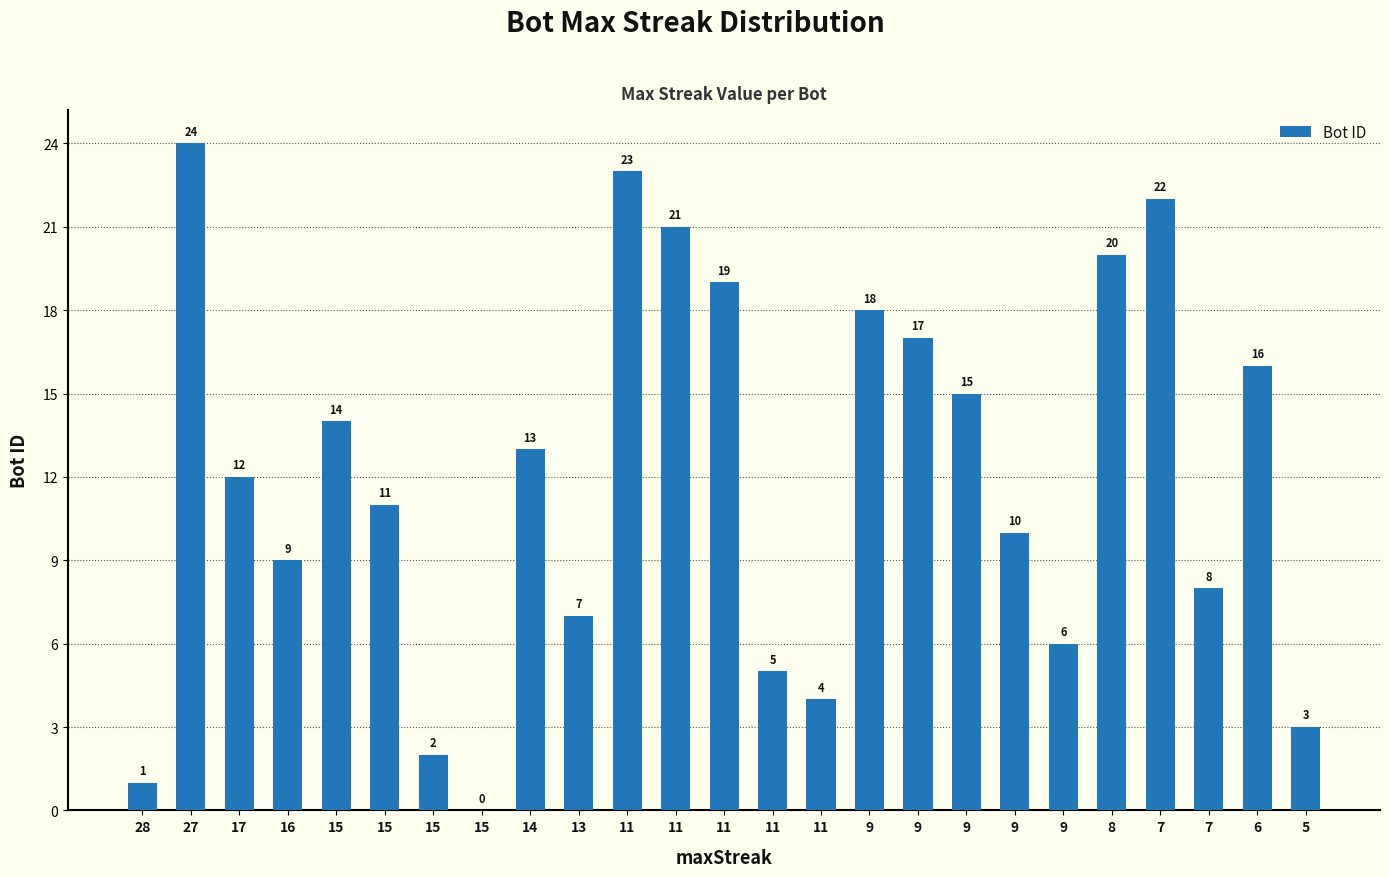

The value at 9 is 15. True or false?

True